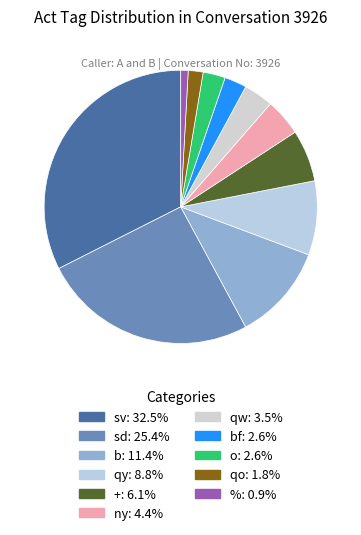

Does any single category account for the majority?

No